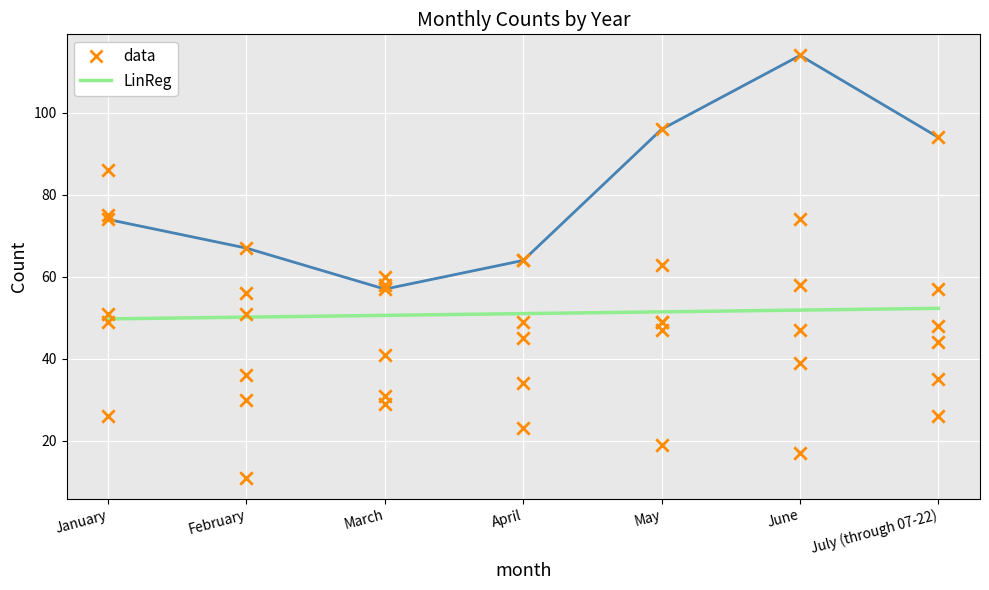

At how many categories does at least one series exceed 24?

7